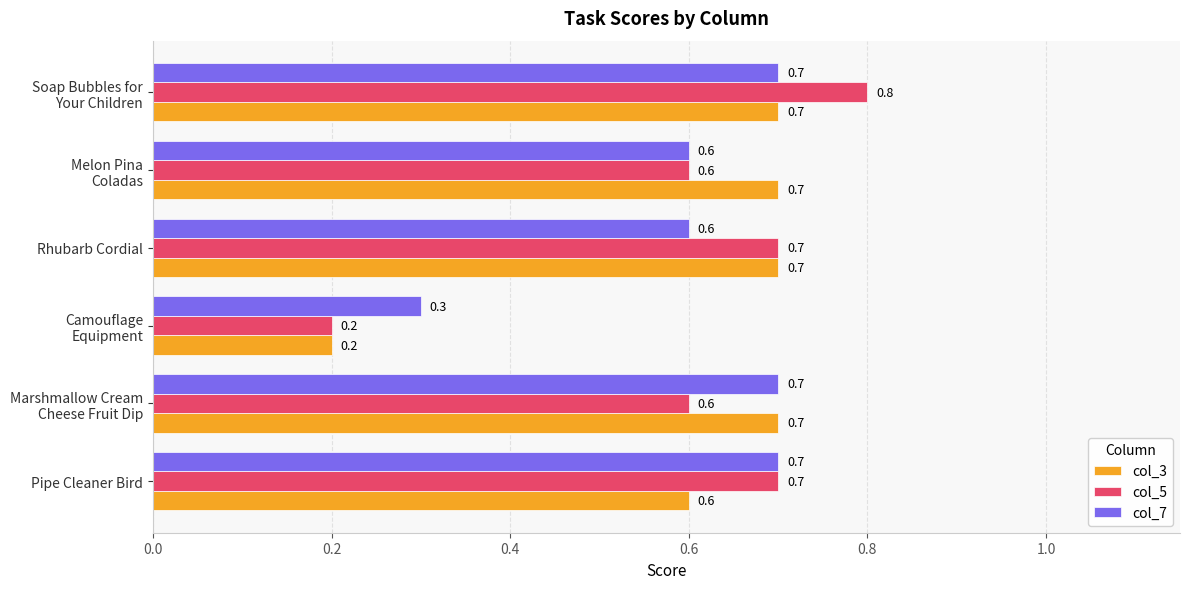

Count the col_7 values in the range 0 to 1.

6